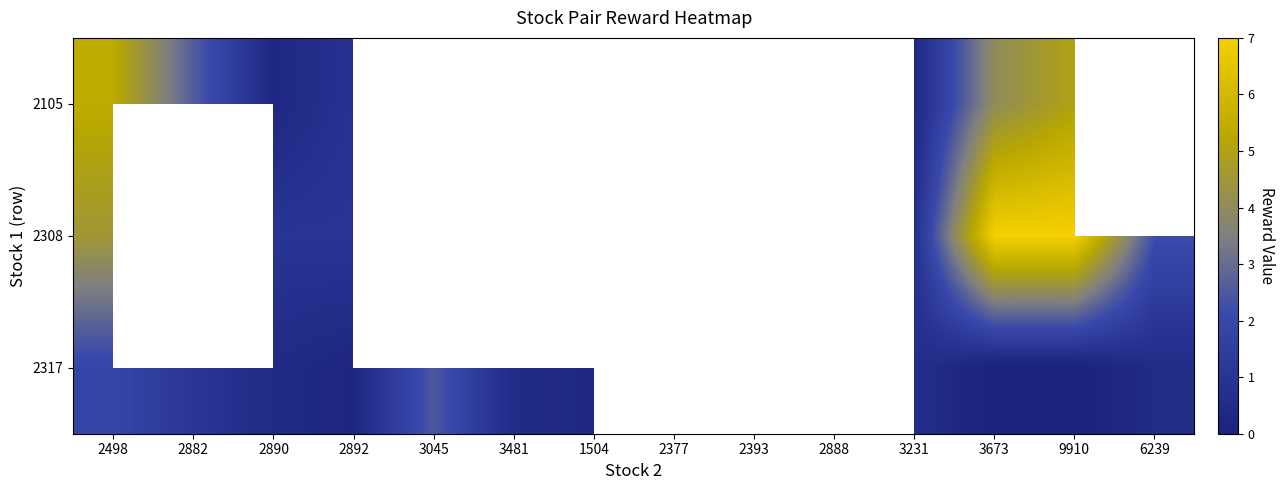

Is it true that 2308 equals 3.4 at 3673?

False